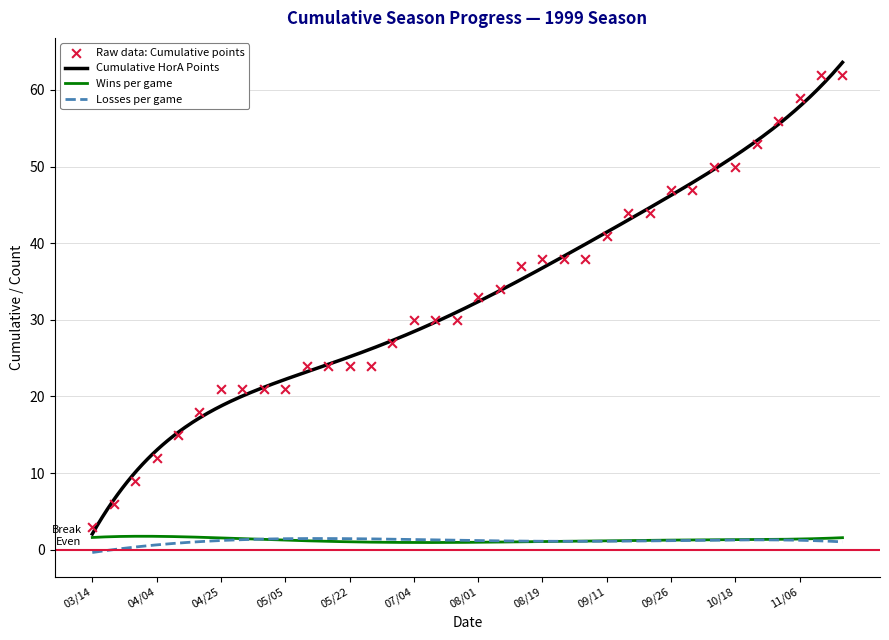

Is the value of wins at 04/28 greater than the value of HorA_cumulative at 10/02?

No